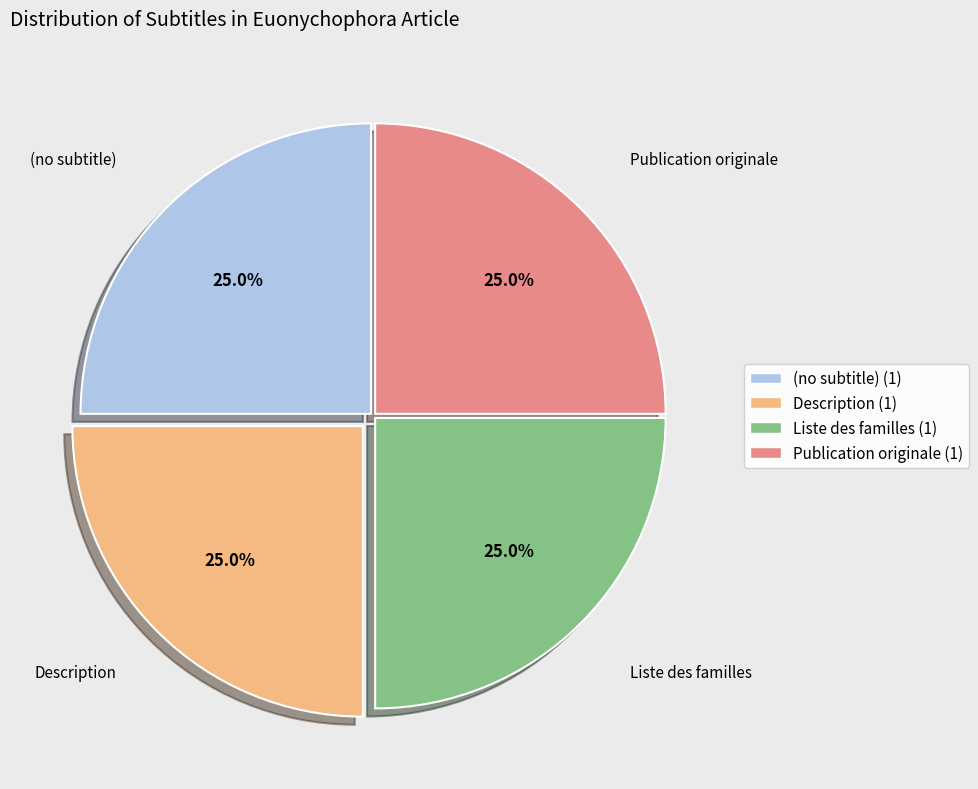

To the nearest percent, what is the average slice percentage?

25%